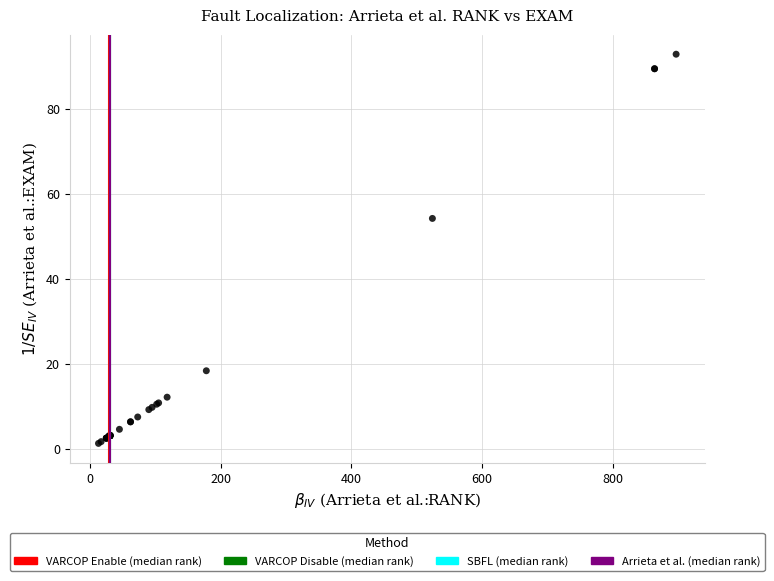

What Y value in the scatter plot is closest to 47?

54.2